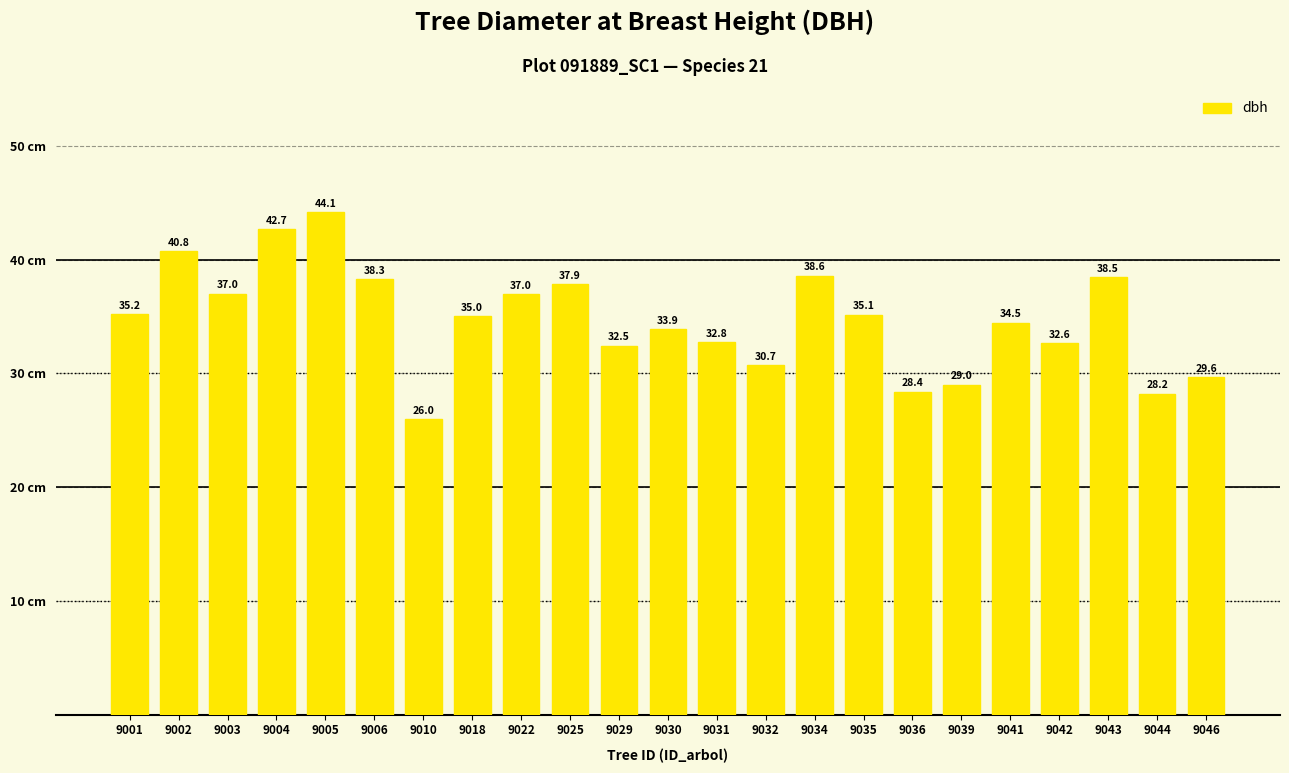

What is the ratio of the value at 9031 to the value at 9036?

1.2